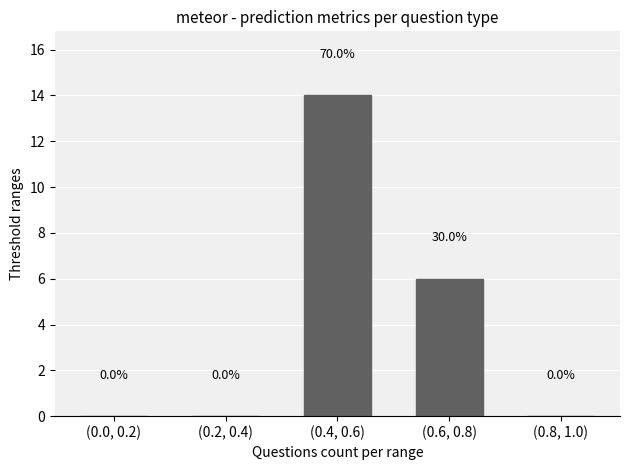

Reading left to right, what are all the values shown in this chart?

0	0	14	6	0